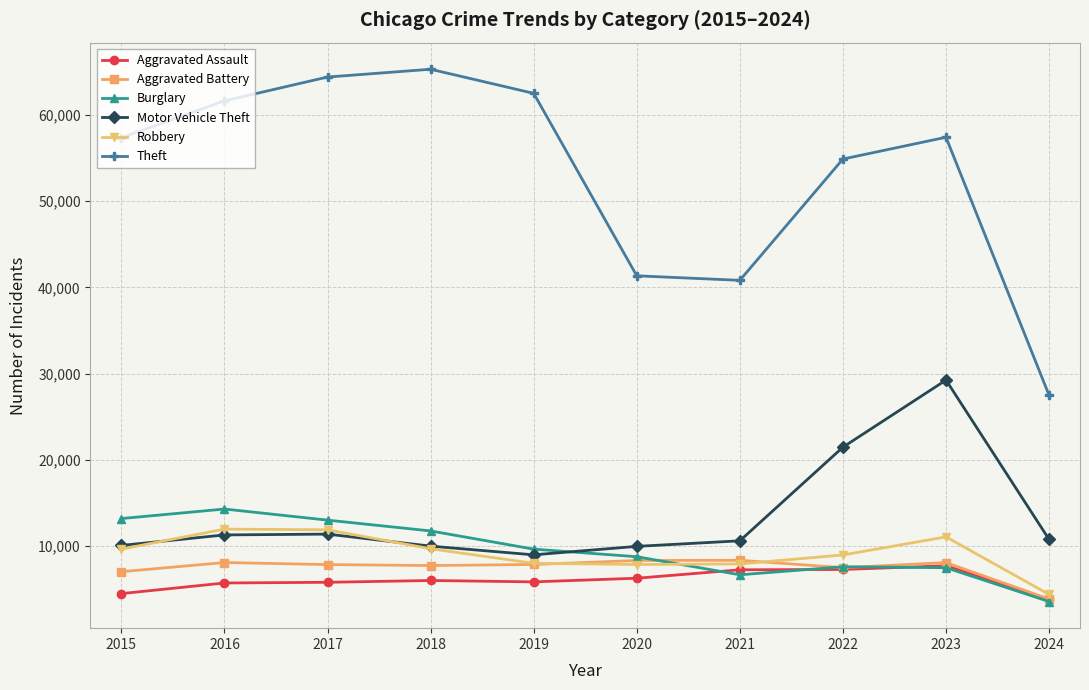

Which category has the lowest value in the Burglary series?

2024